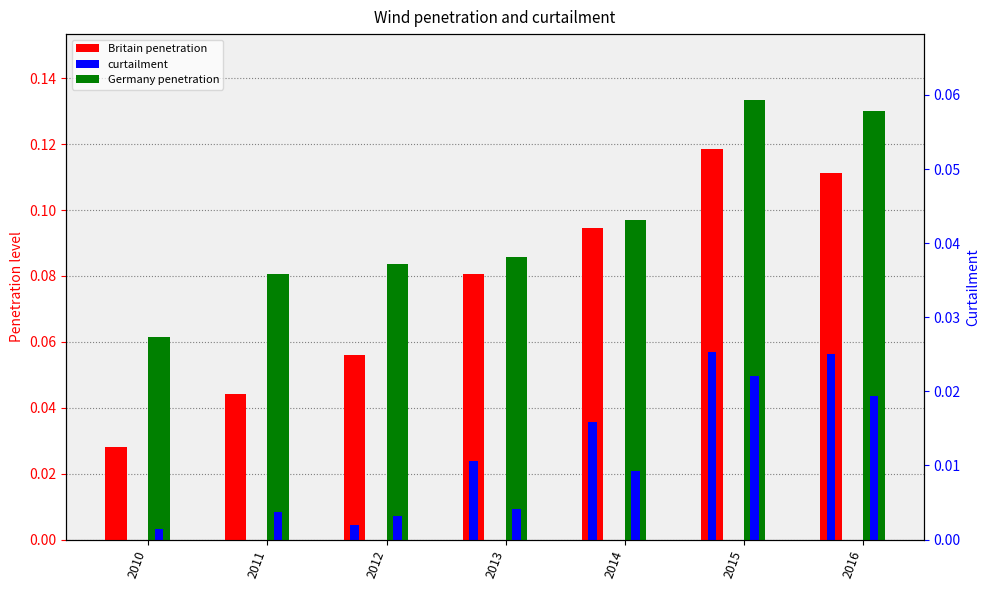

Count the Britain penetration values in the range 0 to 1.

7